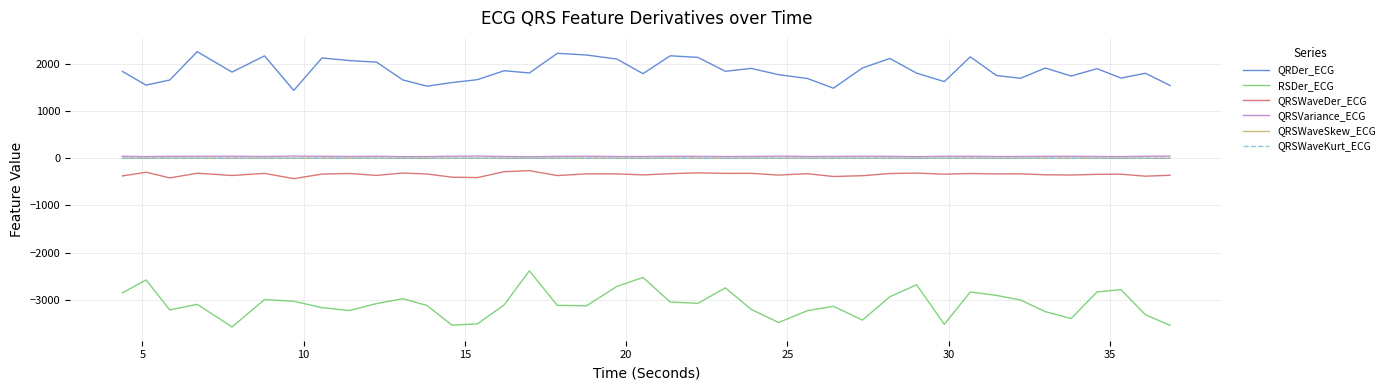

Which series has the widest spread of values?

RSDer_ECG